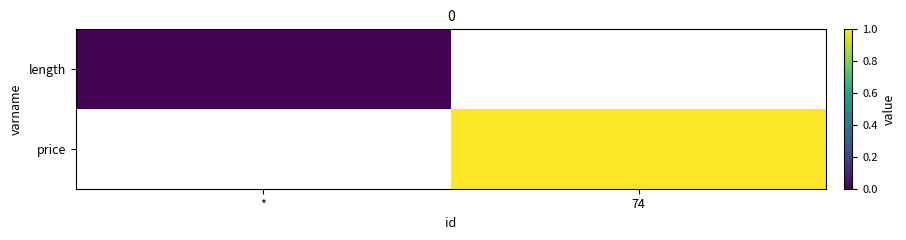

Rank the series by their average value, from lowest to highest.

length, price